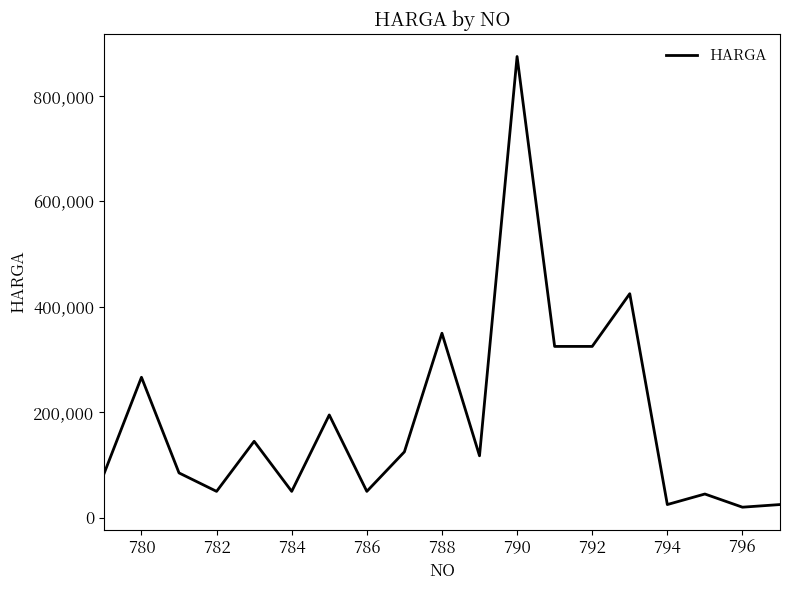

How many interior local peaks (higher than both neighbors) does the data have?

7